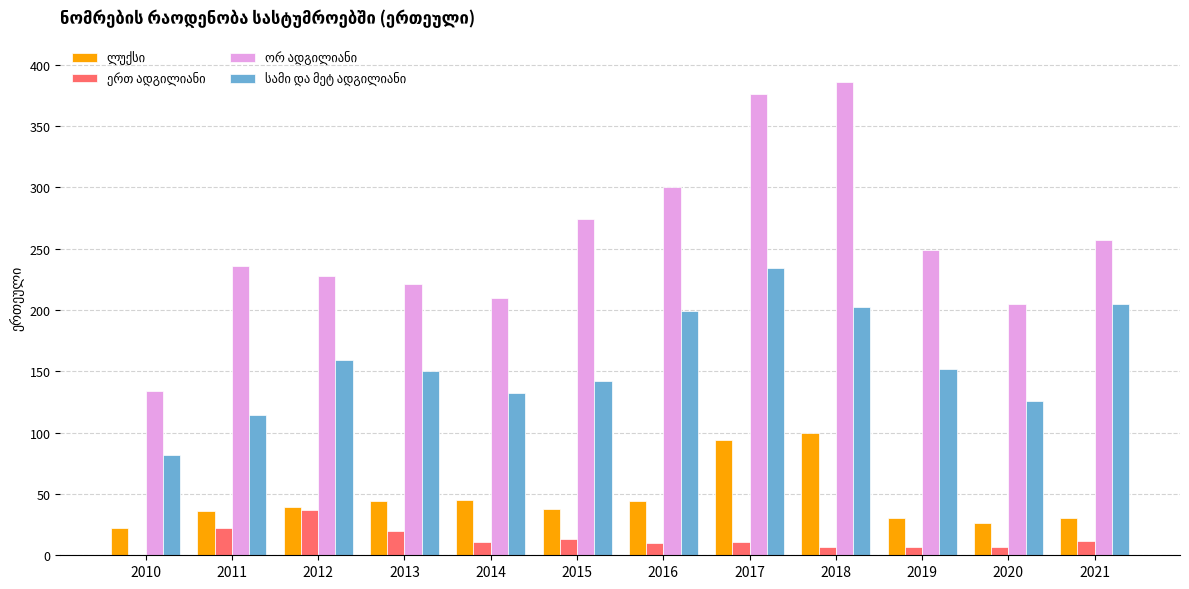

What is the maximum value shown in the chart?

386